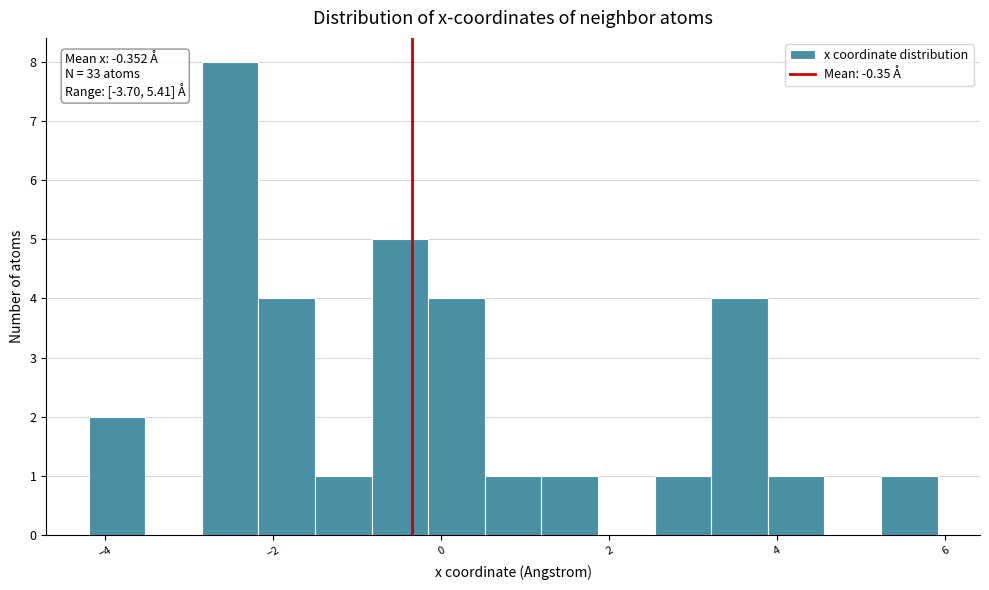

Read against the x-axis, roughly where is the centre of the tallest bar?

-2.6